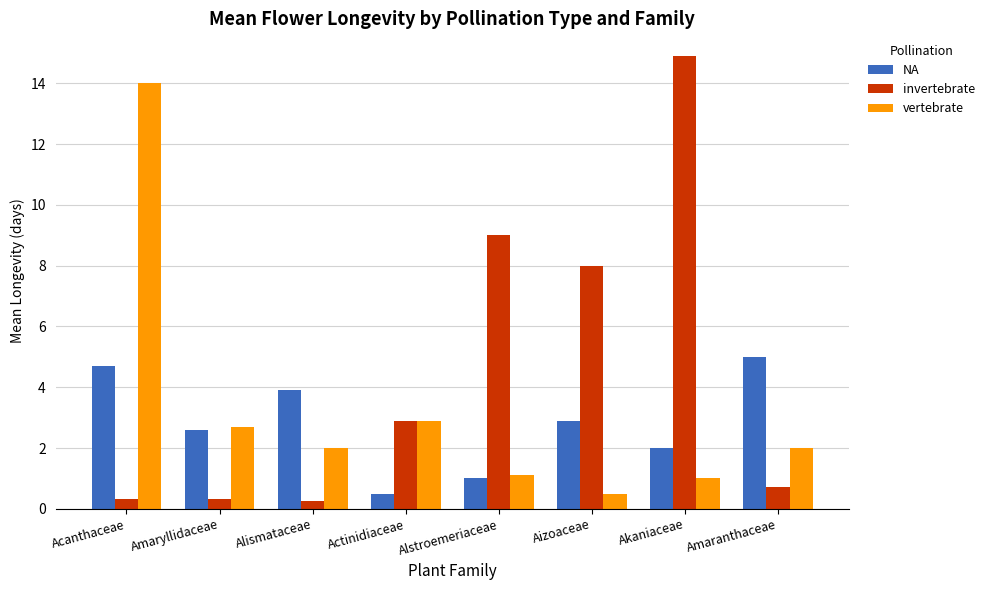

Is the value of invertebrate at Acanthaceae greater than the value of vertebrate at Alismataceae?

No